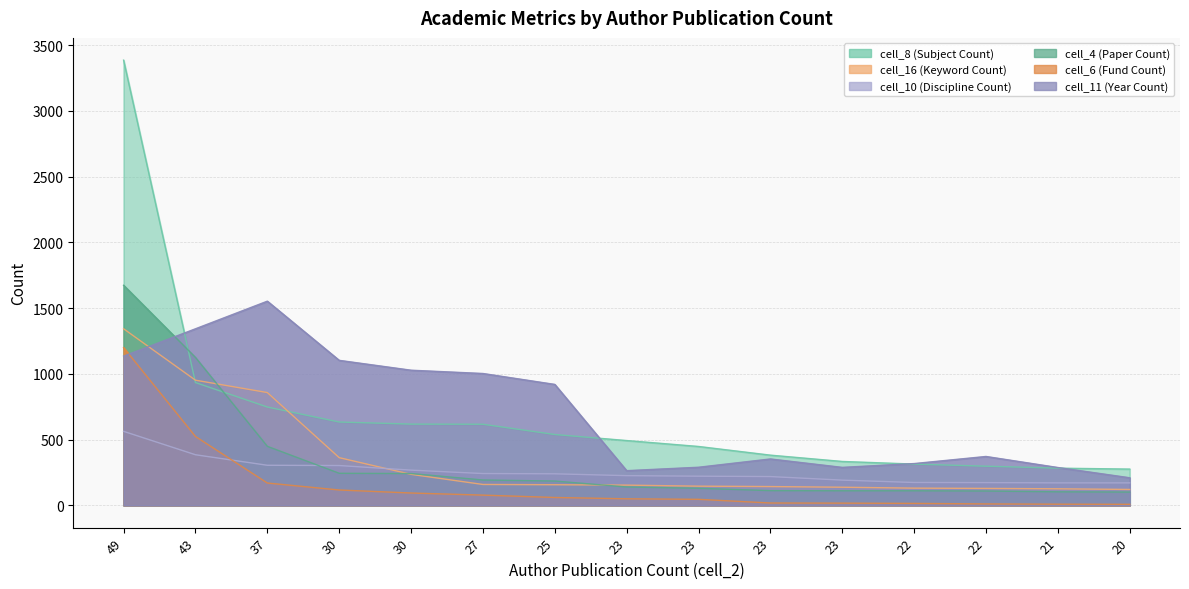

Does the chart have visible grid lines?

Yes